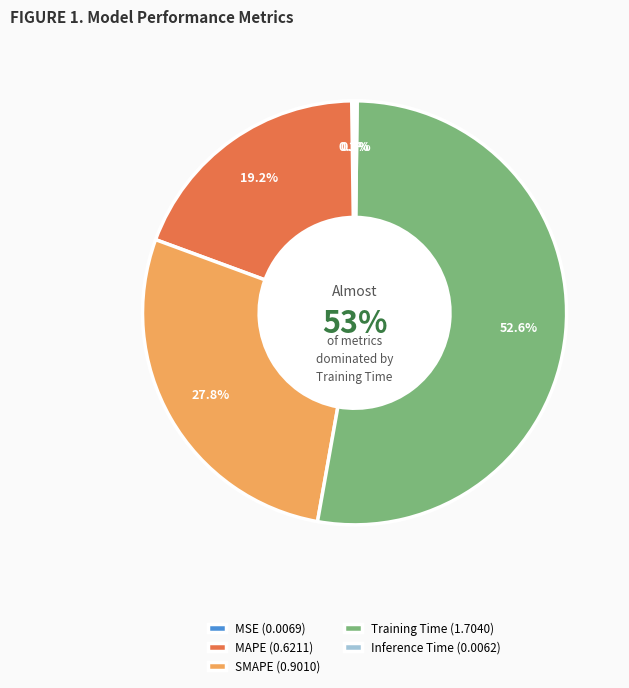

The Inference Time slice represents 1% of the pie. True or false?

False